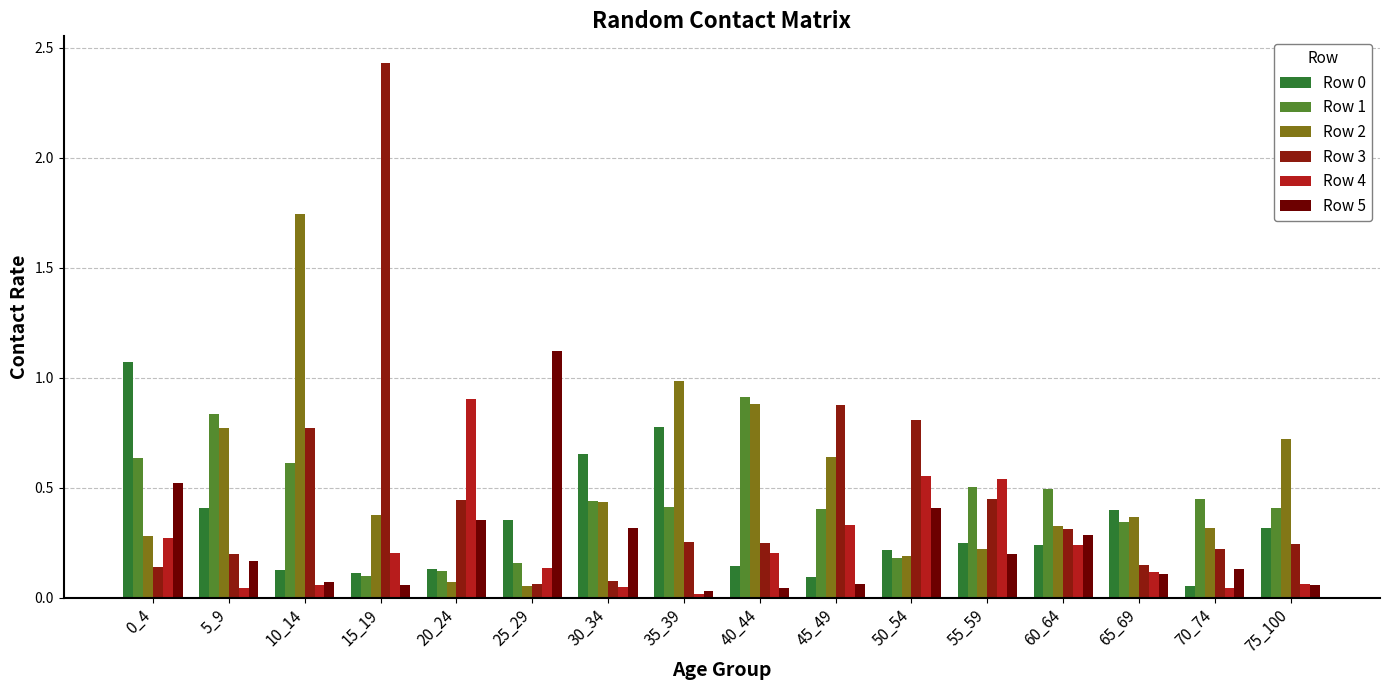

What is the maximum value for Row 1?

0.9